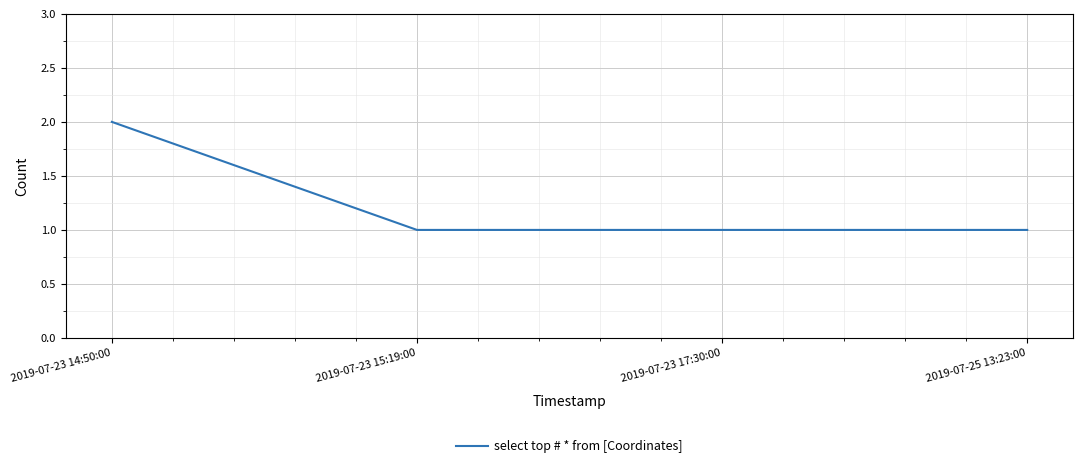

Is it true that the value at 2019-07-23 17:30:00 is 2?

False